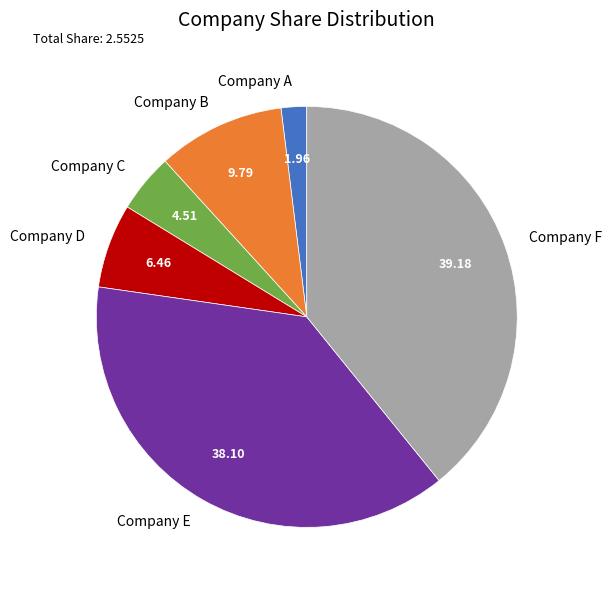

Combined, do Company F and Company A account for over 50%?

No